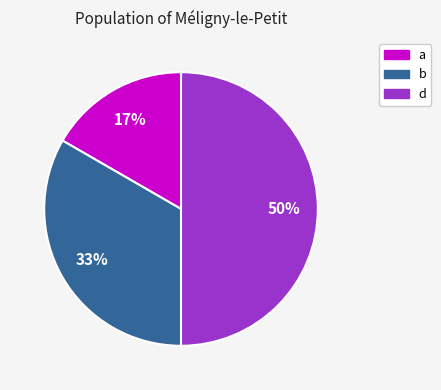

How many slices are in this pie chart?

3